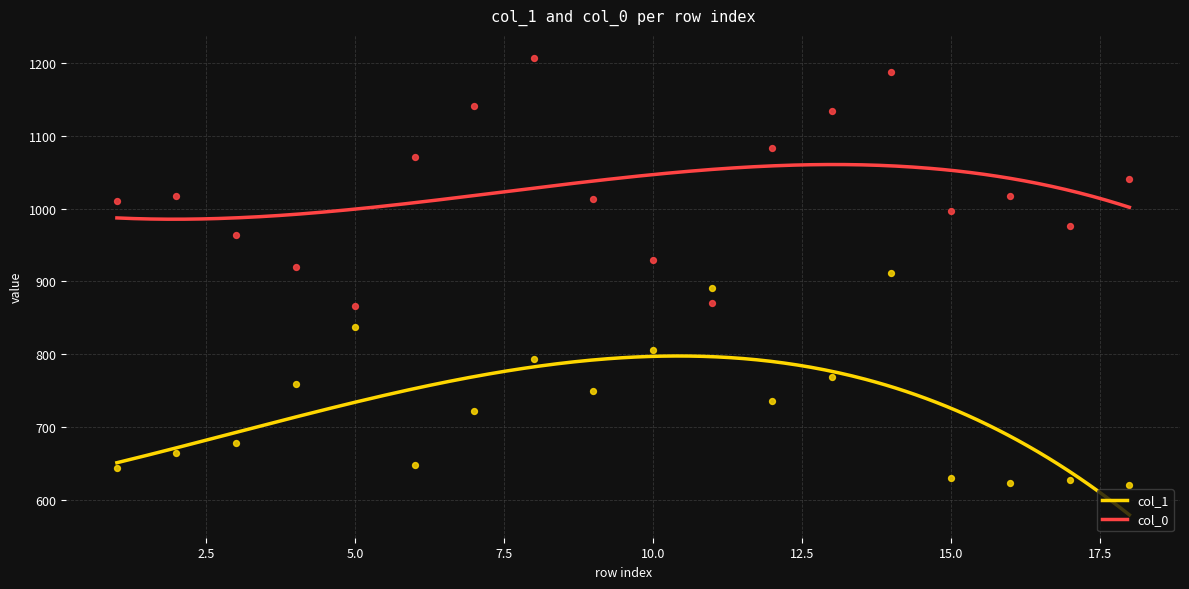

Which series has the largest Y range (max minus min)?

col_0